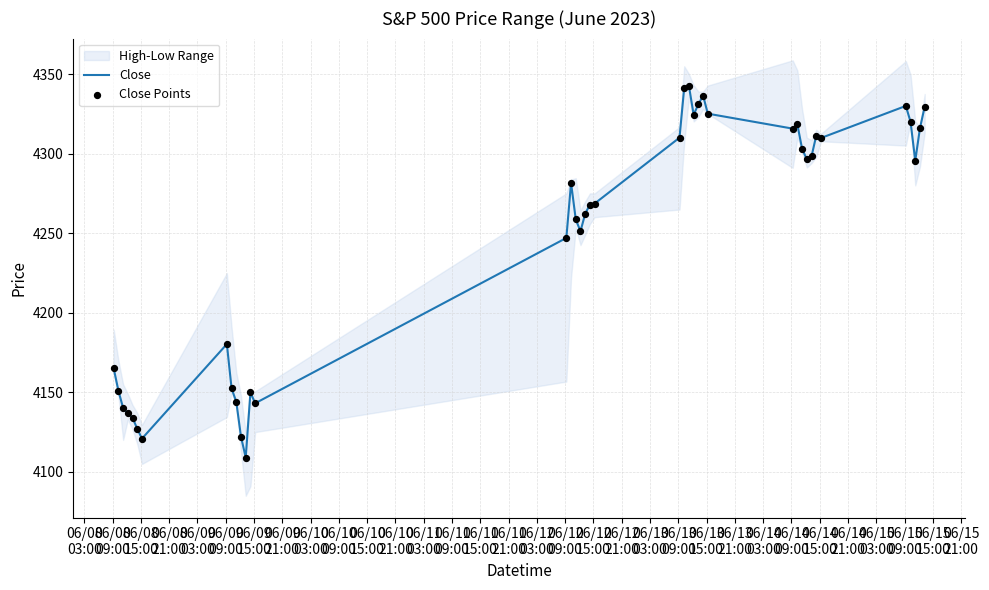

What is the highest value of the Close series?

4342.5